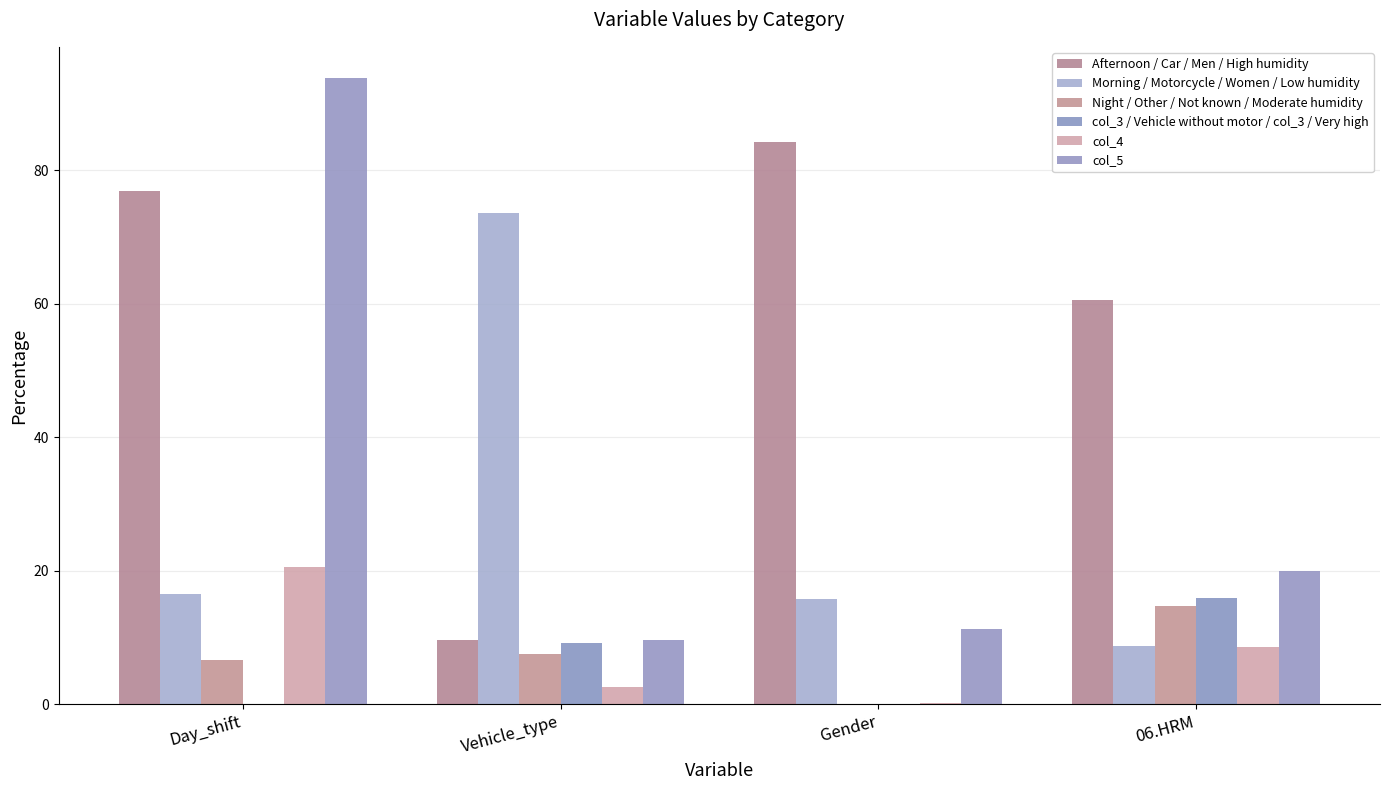

The value of Morning / Motorcycle / Women / Low humidity at Vehicle_type is 73.5. True or false?

True